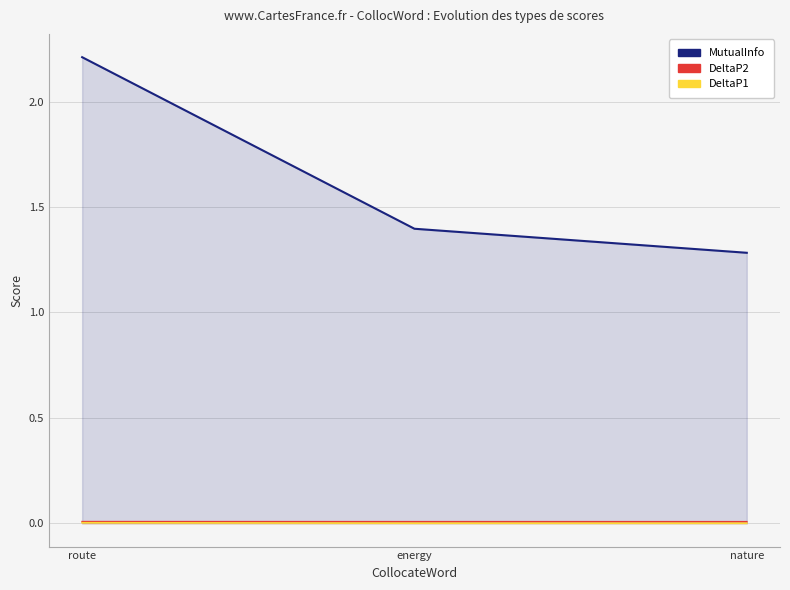

How many DeltaP2 values are between 0 and 1?

3